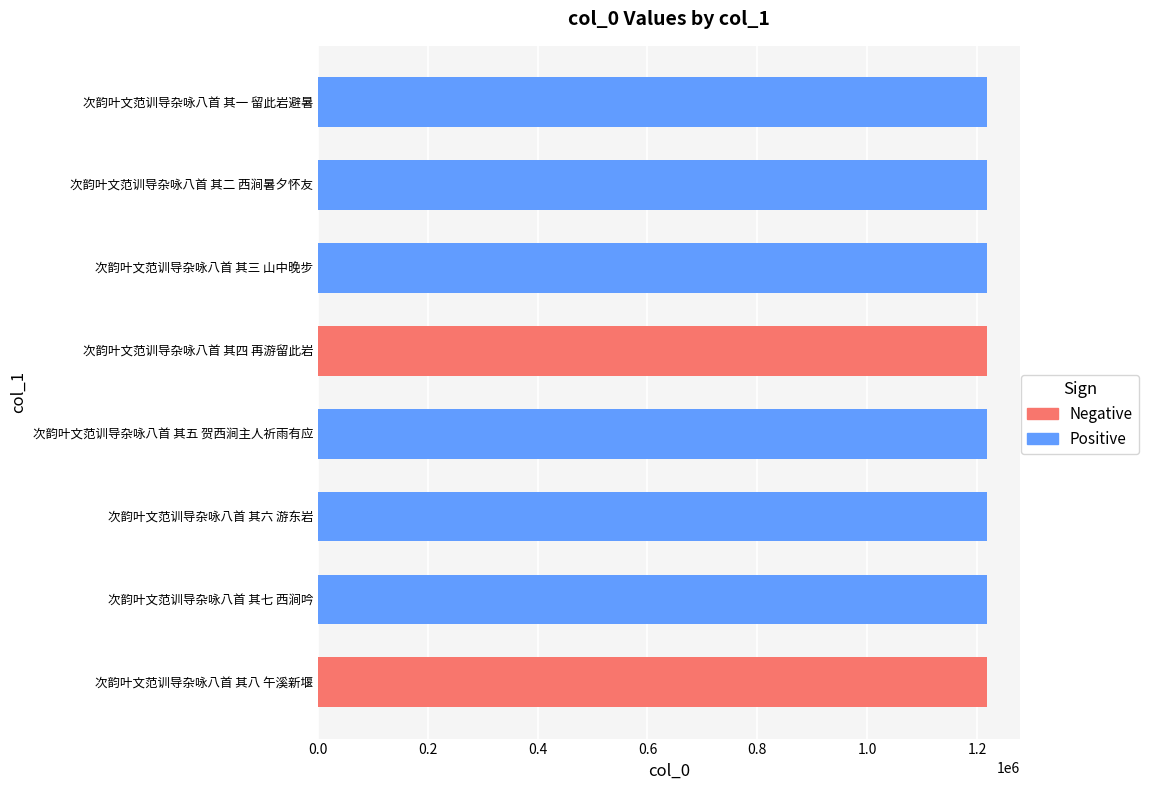

How many bars are there in total?

8